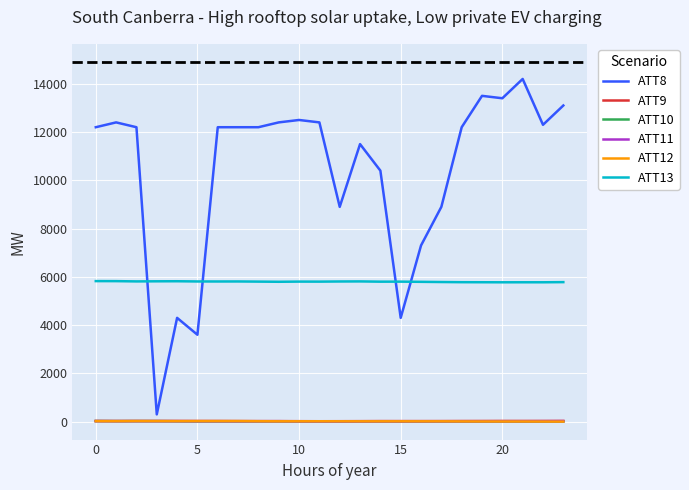

What is the greatest value displayed?

14200.0